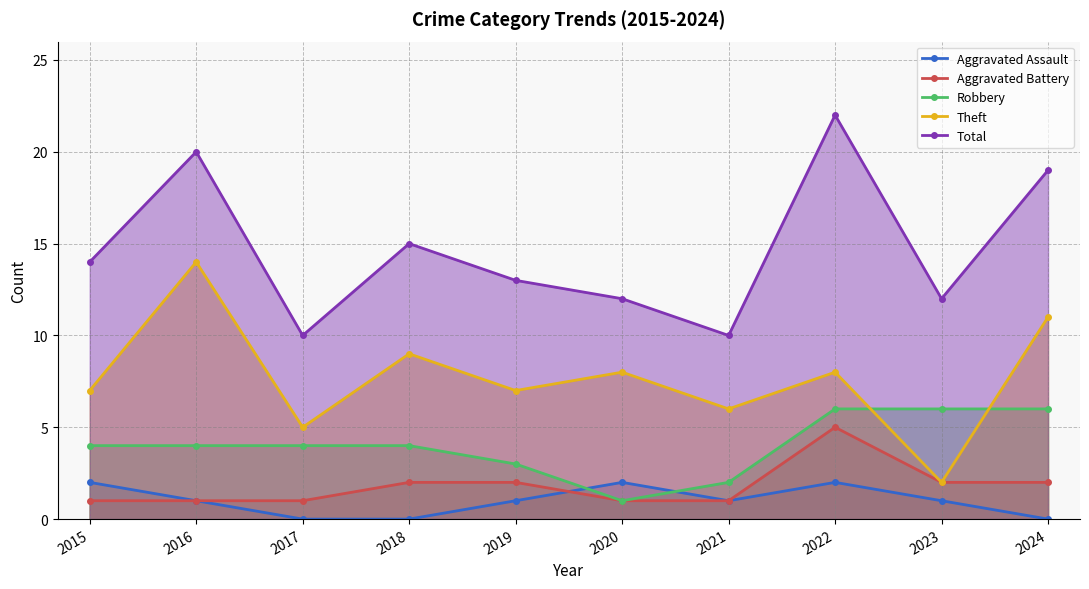

Is it true that Theft equals 20 at 2016?

False